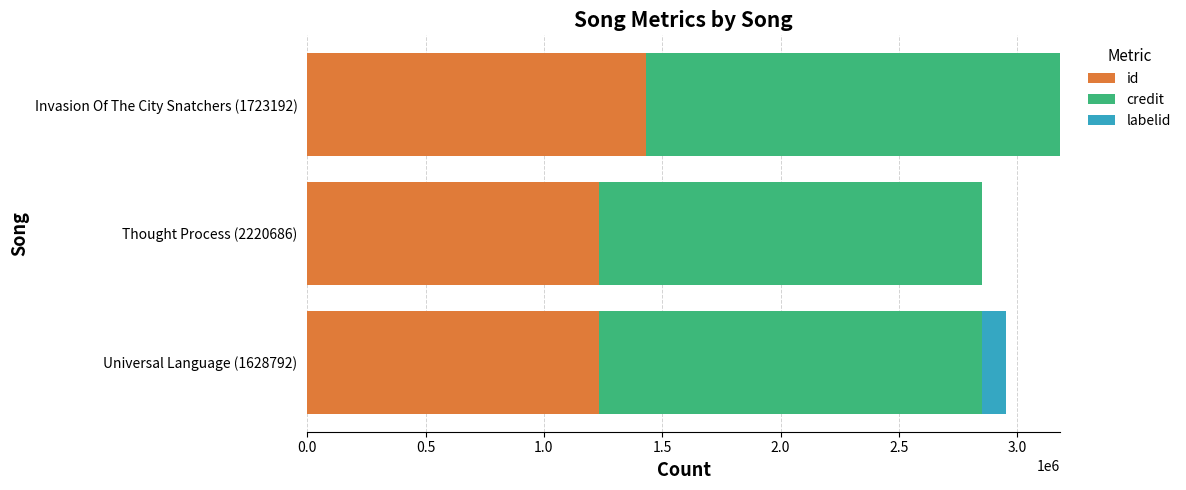

At which category is the sum across all series the highest?

Invasion Of The City Snatchers (1723192)